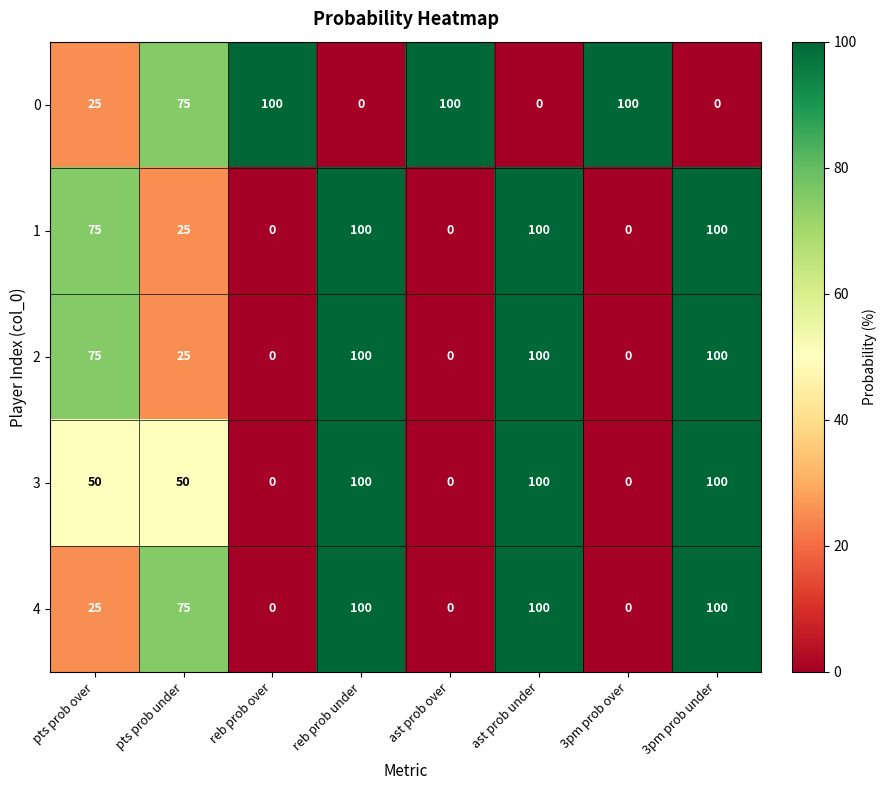

What is the spread (max minus min) of values at pts prob under?

50